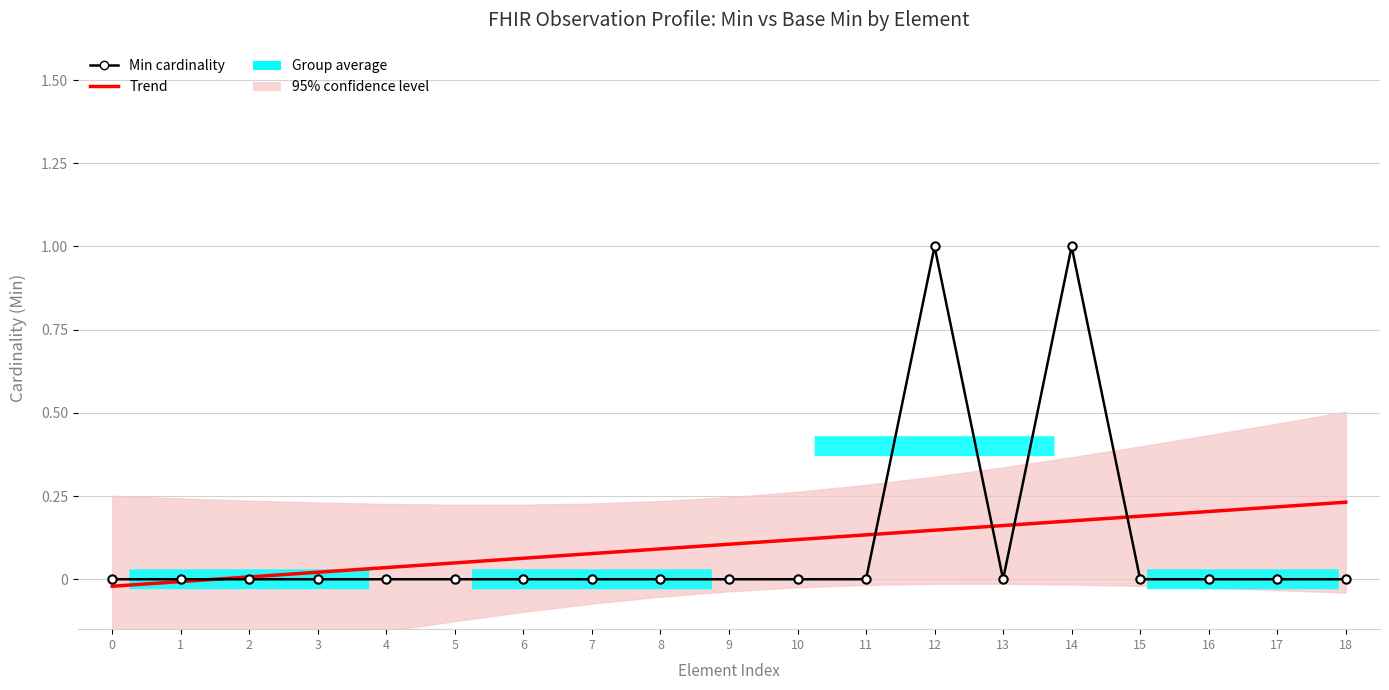

Is it true that Min cardinality equals 0.4 at 13?

False